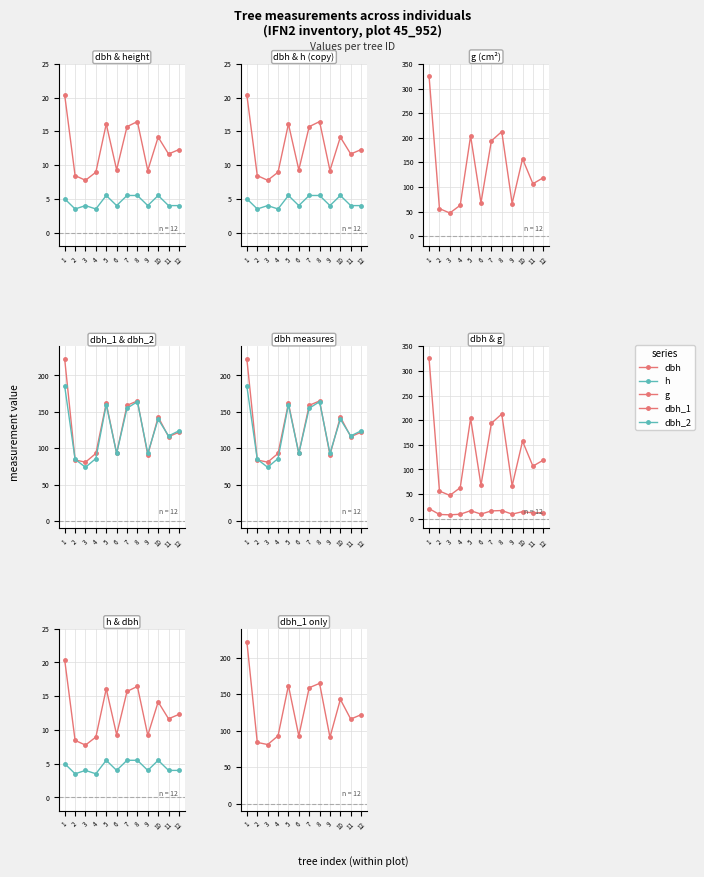

Which series has the widest spread of values?

g